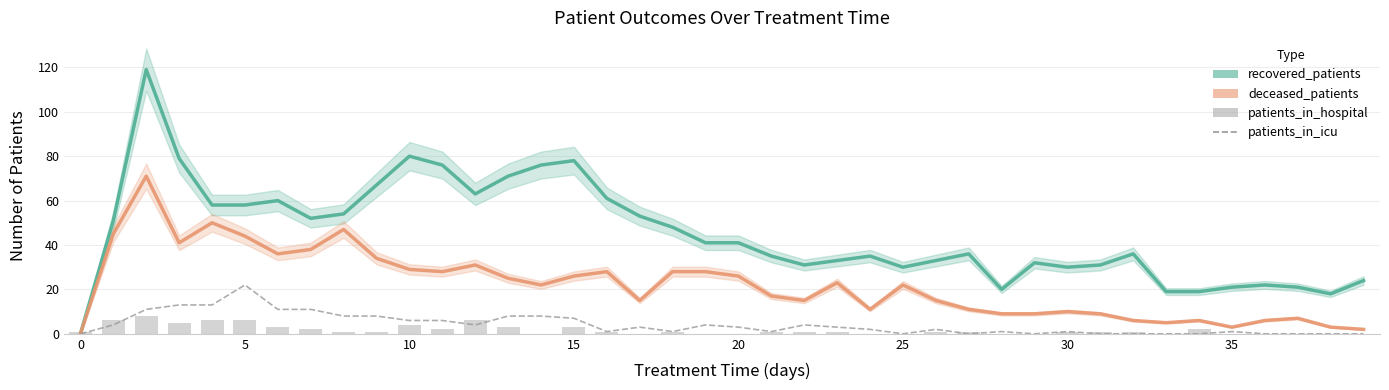

How many values in the recovered_patients series exceed 41?

18